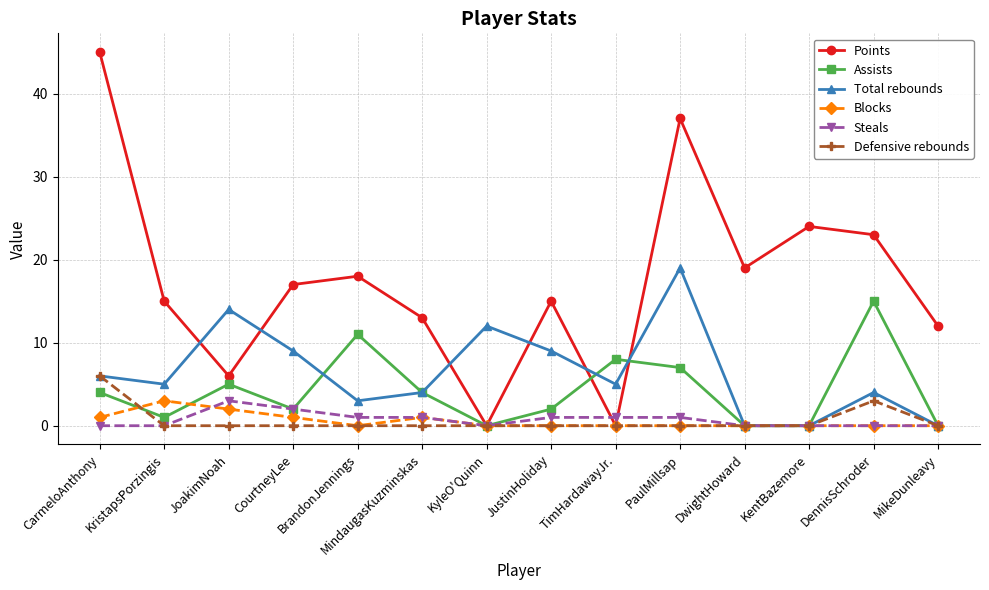

Reading left to right, list all the values displayed in this chart.

Points: CarmeloAnthony=45	KristapsPorzingis=15	JoakimNoah=6	CourtneyLee=17	BrandonJennings=18	MindaugasKuzminskas=13	KyleO'Quinn=0	JustinHoliday=15	TimHardawayJr.=0	PaulMillsap=37	DwightHoward=19	KentBazemore=24	DennisSchroder=23	MikeDunleavy=12
Assists: CarmeloAnthony=4	KristapsPorzingis=1	JoakimNoah=5	CourtneyLee=2	BrandonJennings=11	MindaugasKuzminskas=4	KyleO'Quinn=0	JustinHoliday=2	TimHardawayJr.=8	PaulMillsap=7	DwightHoward=0	KentBazemore=0	DennisSchroder=15	MikeDunleavy=0
Total rebounds: CarmeloAnthony=6	KristapsPorzingis=5	JoakimNoah=14	CourtneyLee=9	BrandonJennings=3	MindaugasKuzminskas=4	KyleO'Quinn=12	JustinHoliday=9	TimHardawayJr.=5	PaulMillsap=19	DwightHoward=0	KentBazemore=0	DennisSchroder=4	MikeDunleavy=0
Blocks: CarmeloAnthony=1	KristapsPorzingis=3	JoakimNoah=2	CourtneyLee=1	BrandonJennings=0	MindaugasKuzminskas=1	KyleO'Quinn=0	JustinHoliday=0	TimHardawayJr.=0	PaulMillsap=0	DwightHoward=0	KentBazemore=0	DennisSchroder=0	MikeDunleavy=0
Steals: CarmeloAnthony=0	KristapsPorzingis=0	JoakimNoah=3	CourtneyLee=2	BrandonJennings=1	MindaugasKuzminskas=1	KyleO'Quinn=0	JustinHoliday=1	TimHardawayJr.=1	PaulMillsap=1	DwightHoward=0	KentBazemore=0	DennisSchroder=0	MikeDunleavy=0
Defensive rebounds: CarmeloAnthony=6	KristapsPorzingis=0	JoakimNoah=0	CourtneyLee=0	BrandonJennings=0	MindaugasKuzminskas=0	KyleO'Quinn=0	JustinHoliday=0	TimHardawayJr.=0	PaulMillsap=0	DwightHoward=0	KentBazemore=0	DennisSchroder=3	MikeDunleavy=0